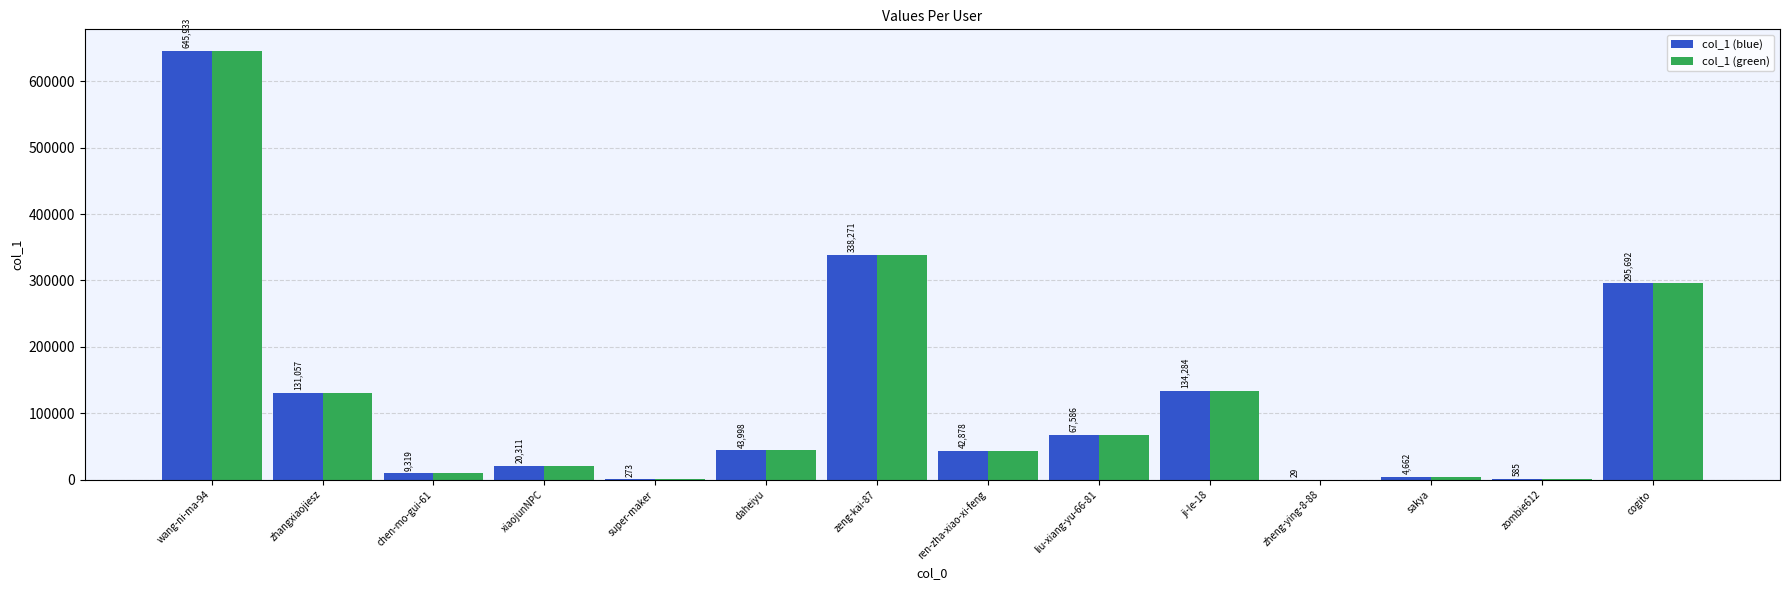

At which label is col_1 (blue) closest to 322981?

zeng-kai-87